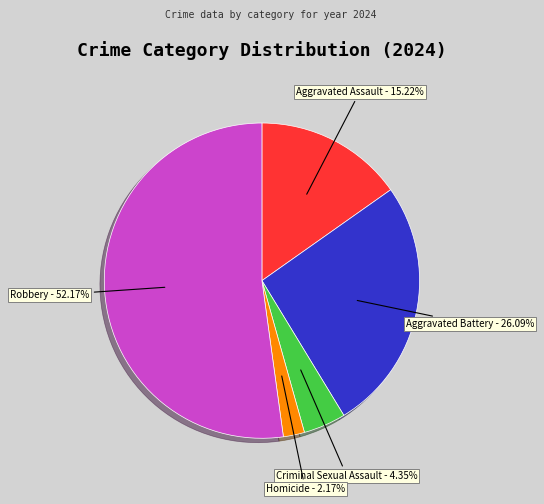

Does any single category account for the majority?

Yes